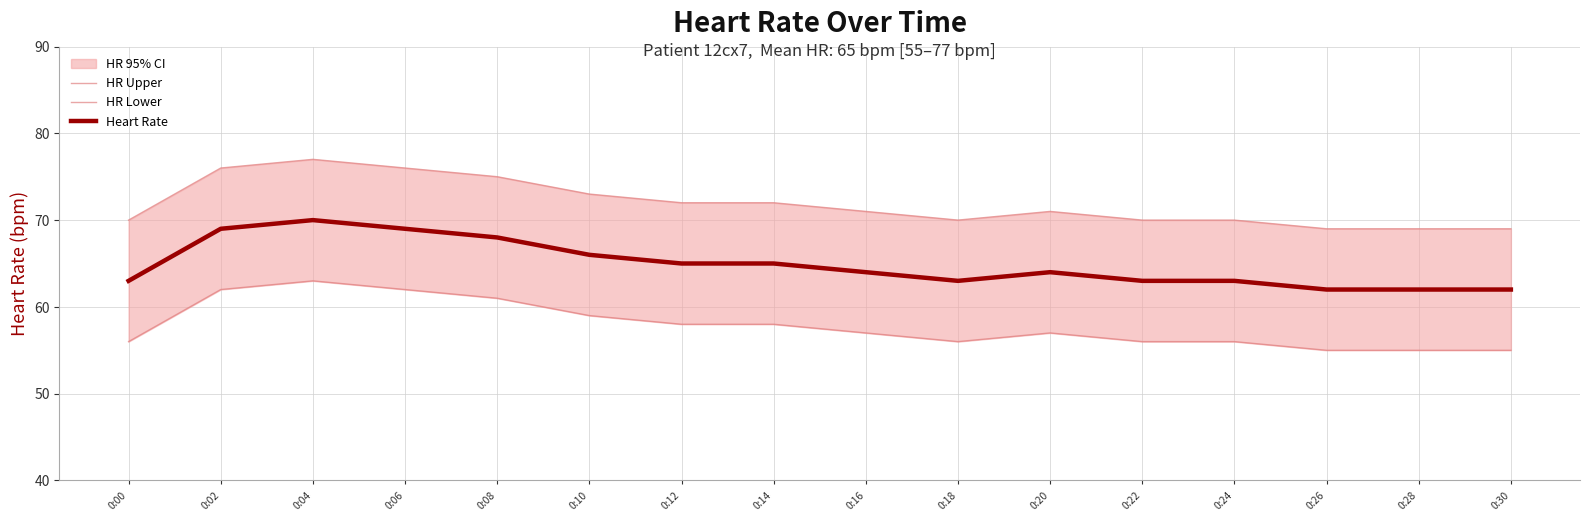

What is the value of the HR Upper point at the 14th from the left?

69